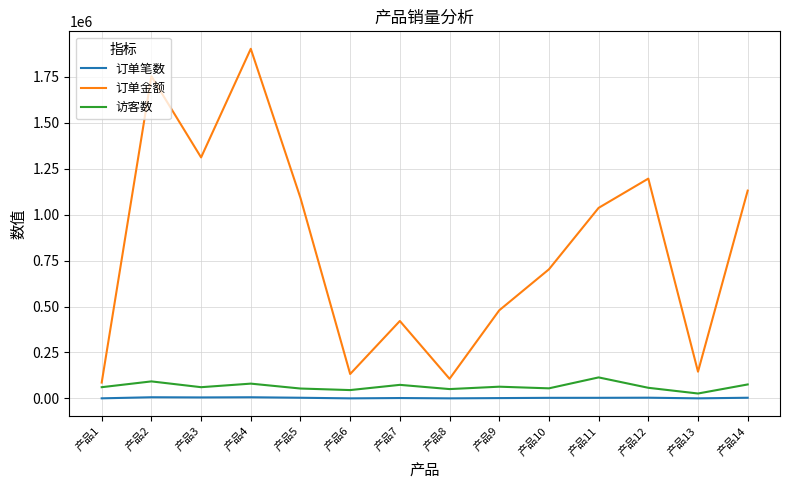

Rank the series by their maximum value, from lowest to highest.

订单笔数, 访客数, 订单金额